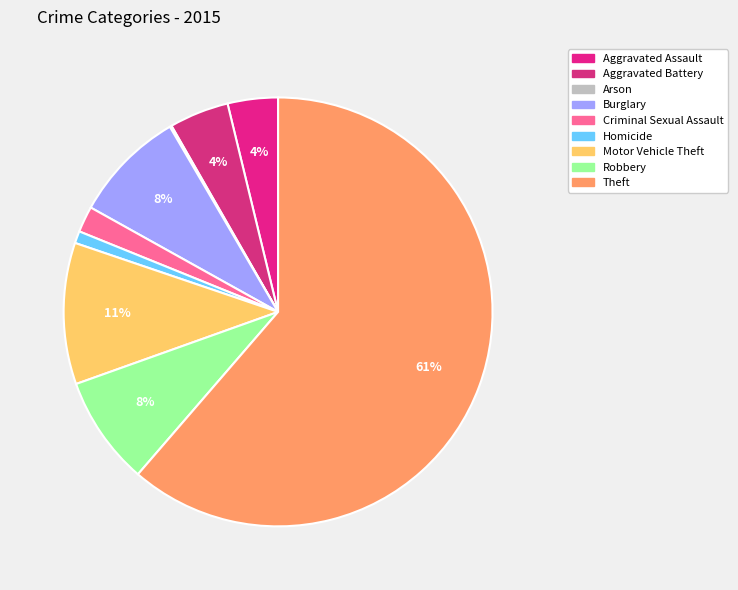

To the nearest percent, what is the average slice percentage?

11%